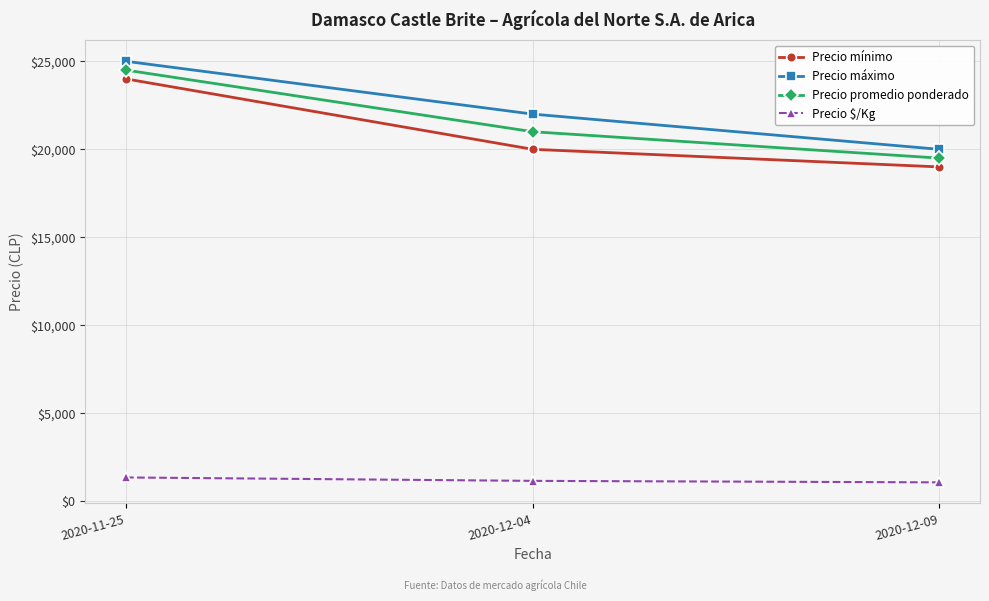

Is this an area chart (filled region under the line)?

No